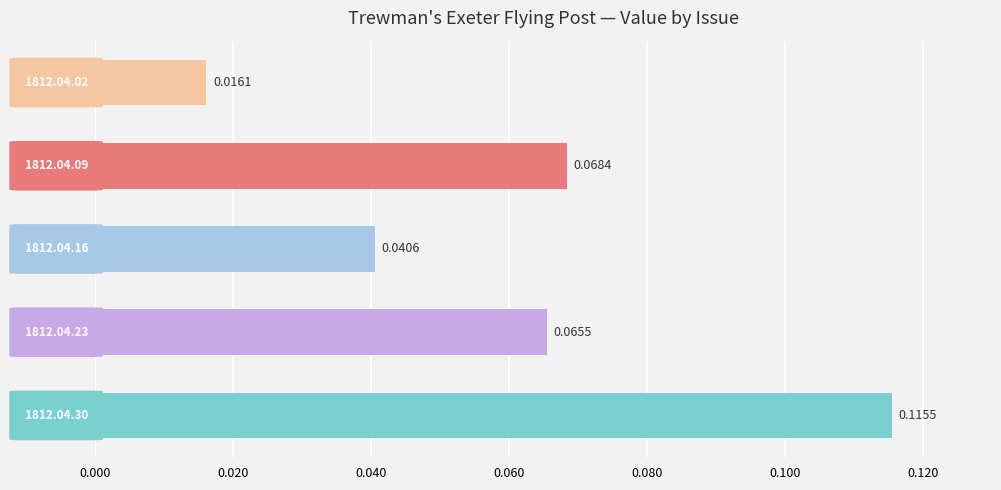

Does the chart contain any negative values?

No